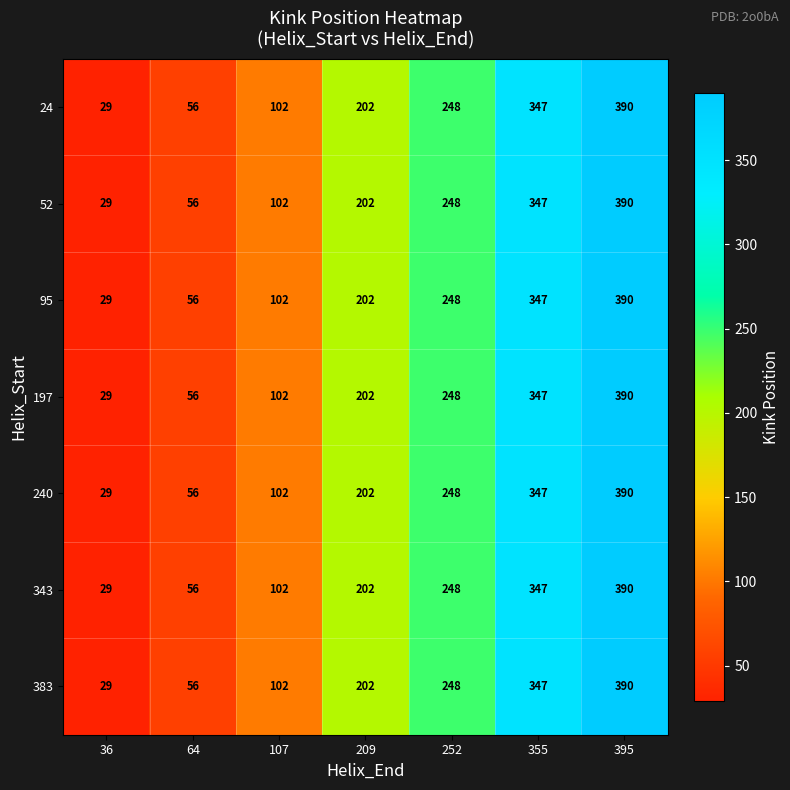

The 240 series shows 248 at 252. True or false?

True